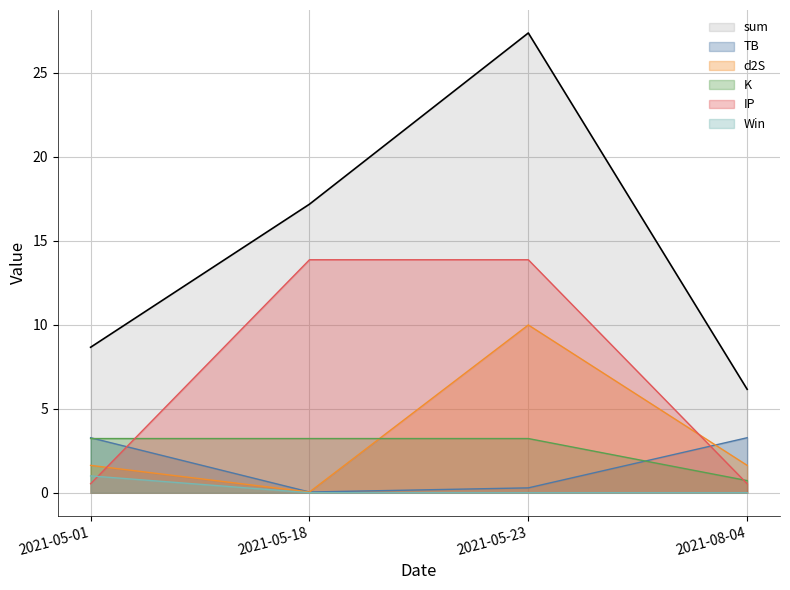

What is the greatest value displayed?

27.4